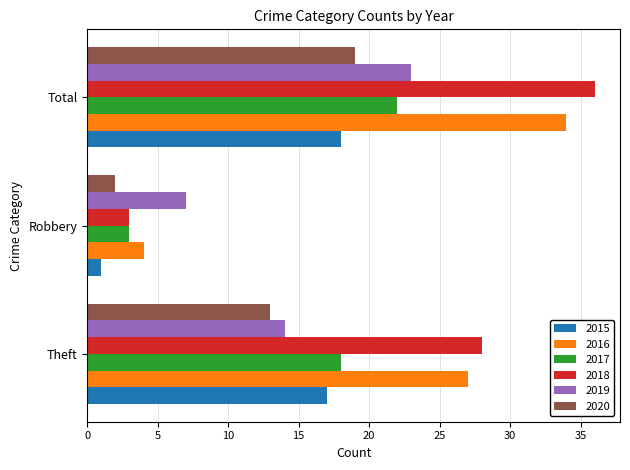

True or false: 2016 has a value of 34 at Total.

True